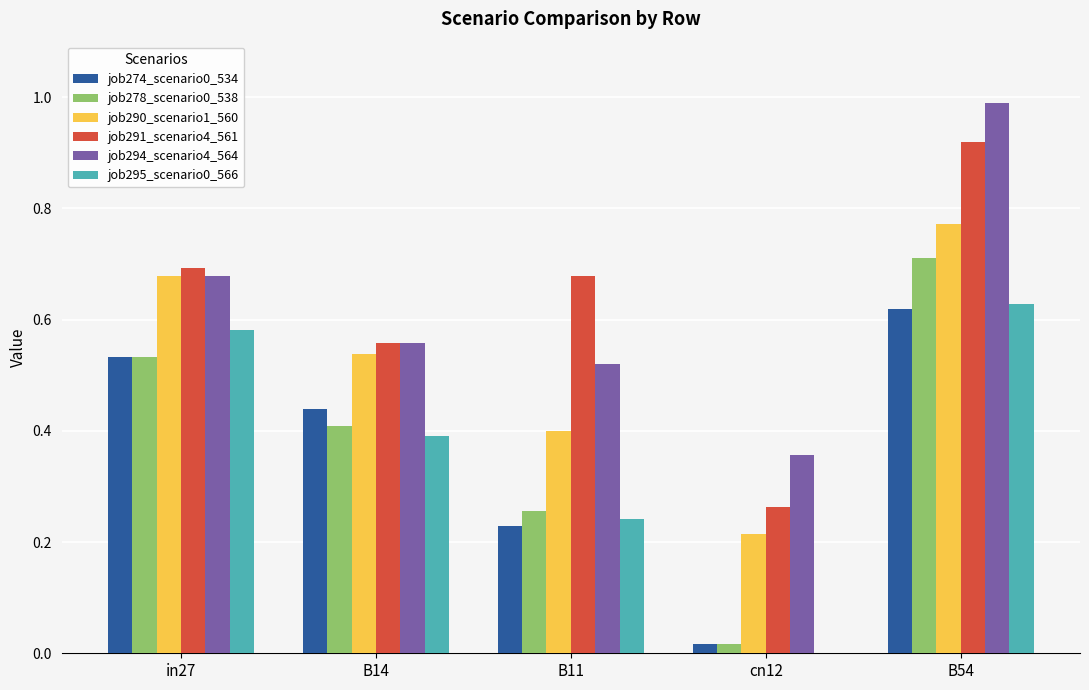

At which label is job295_scenario0_566 closest to 0?

cn12